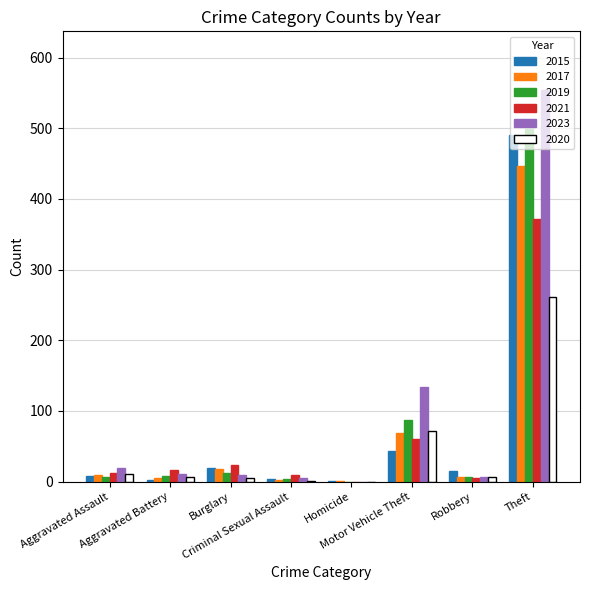

What is the sum of all 2020 values?

361